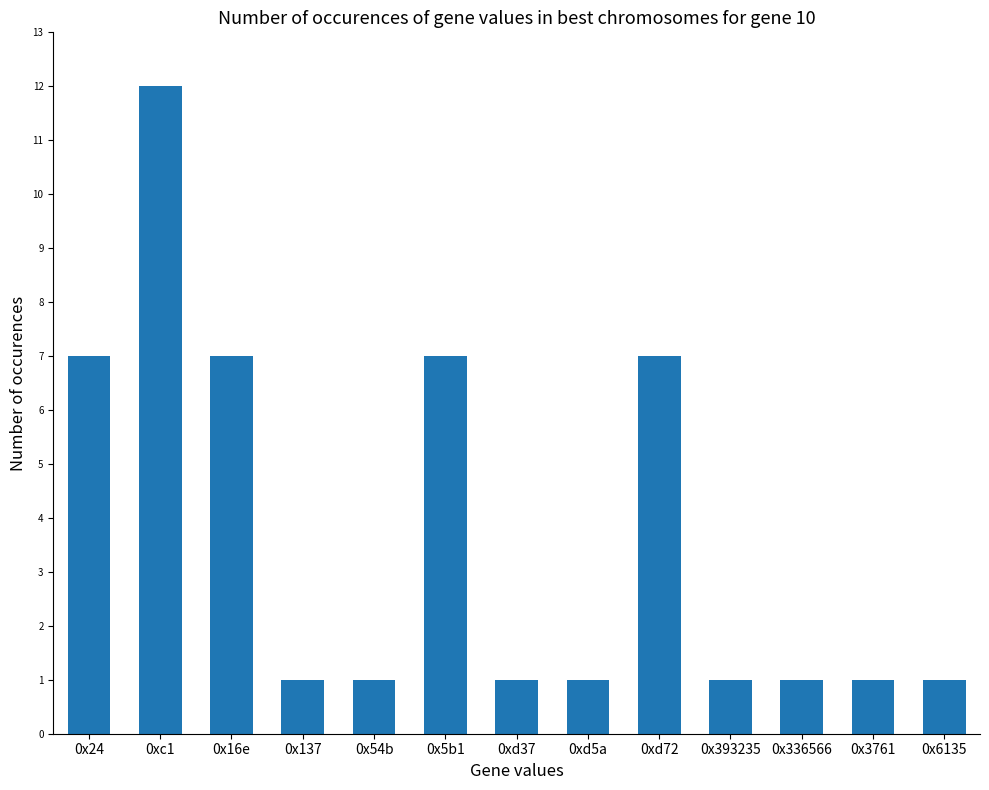

What is the ratio of the value at 0x393235 to the value at 0xc1?

0.1